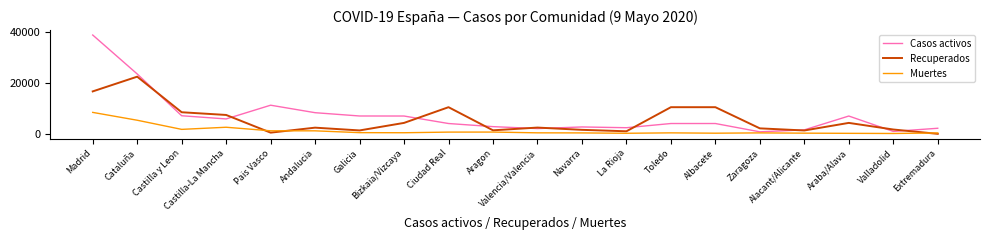

What is the difference between the maximum and minimum values in the Recuperados series?

22482